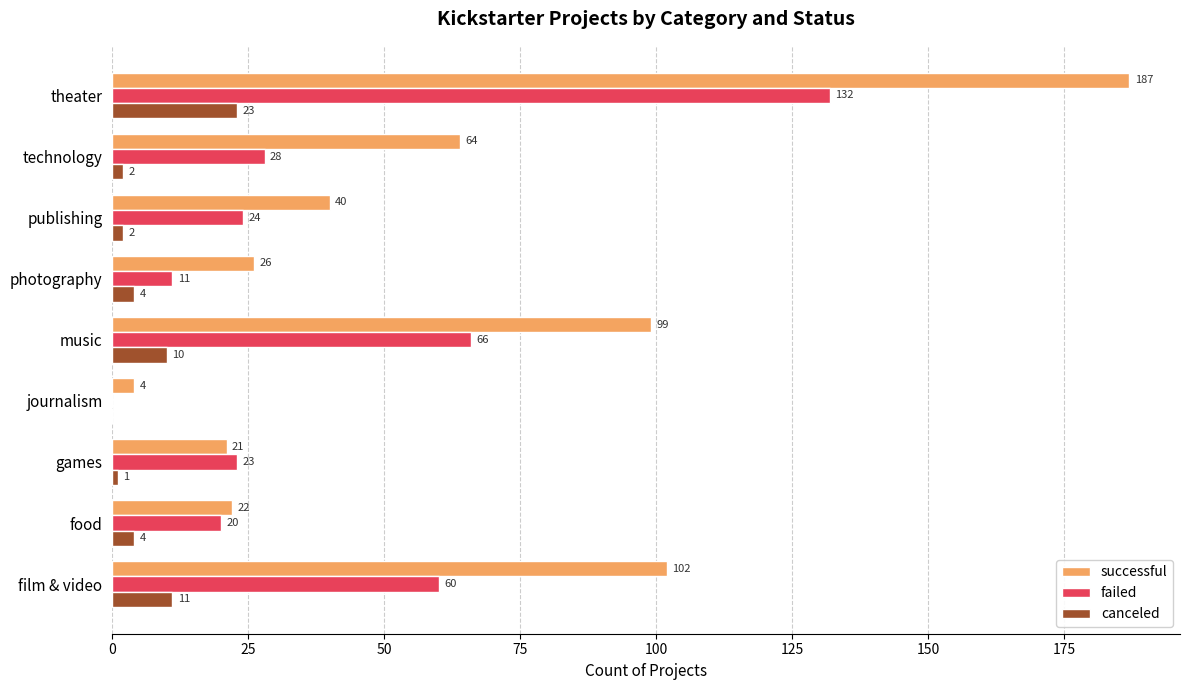

What value does the successful series have at photography, to the nearest 10?

30